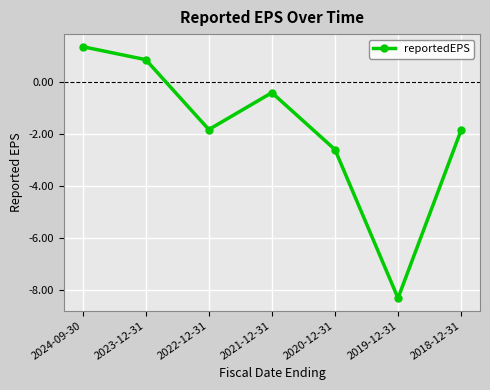

What is the maximum value shown in the chart?

1.4